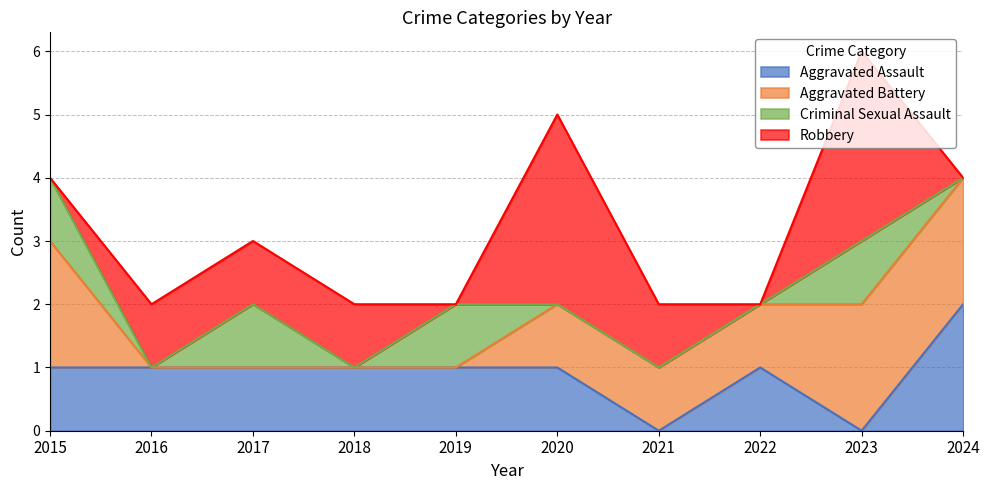

What is the difference between the Criminal Sexual Assault values at 2022 and 2015?

1